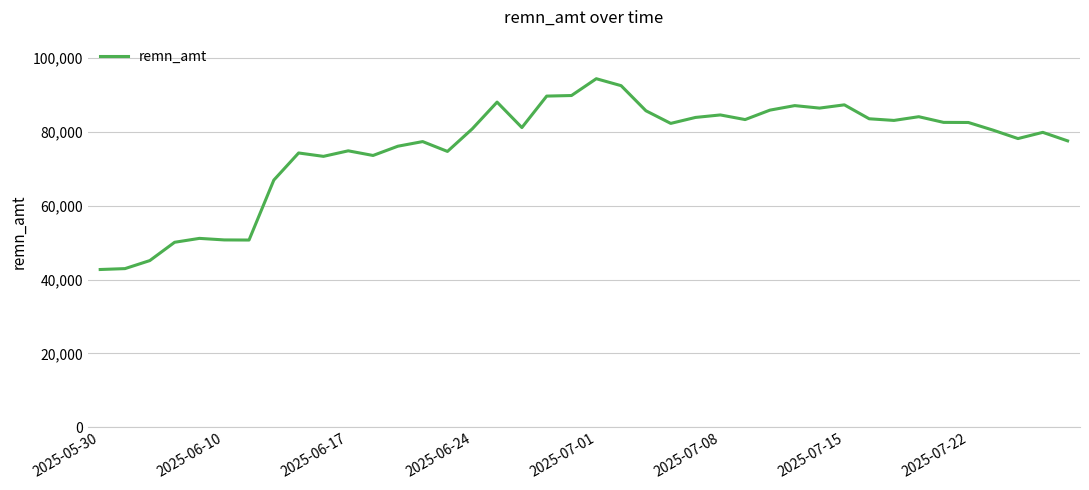

What is the minimum value shown in the chart?

42743